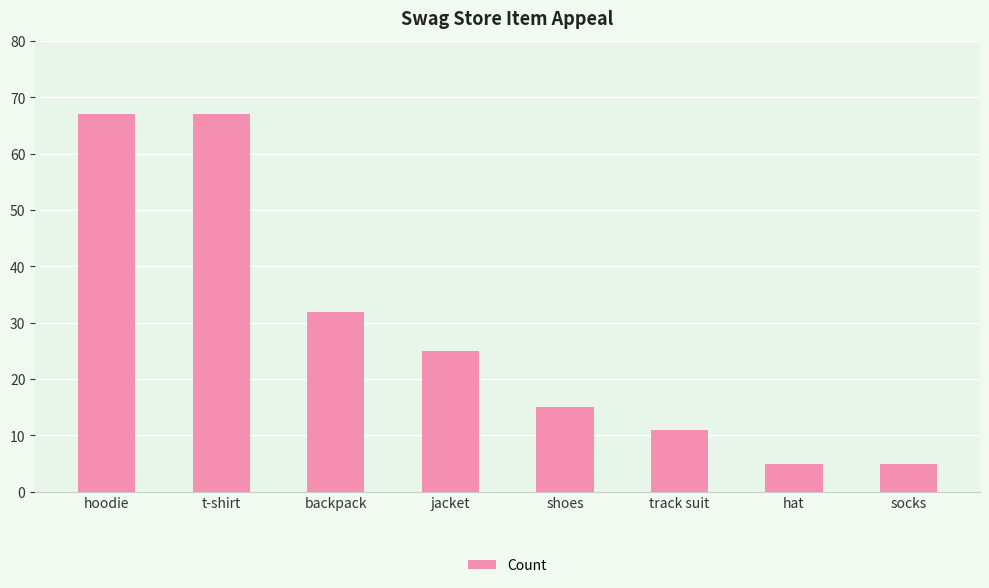

What is the change in value from t-shirt to track suit?

-56